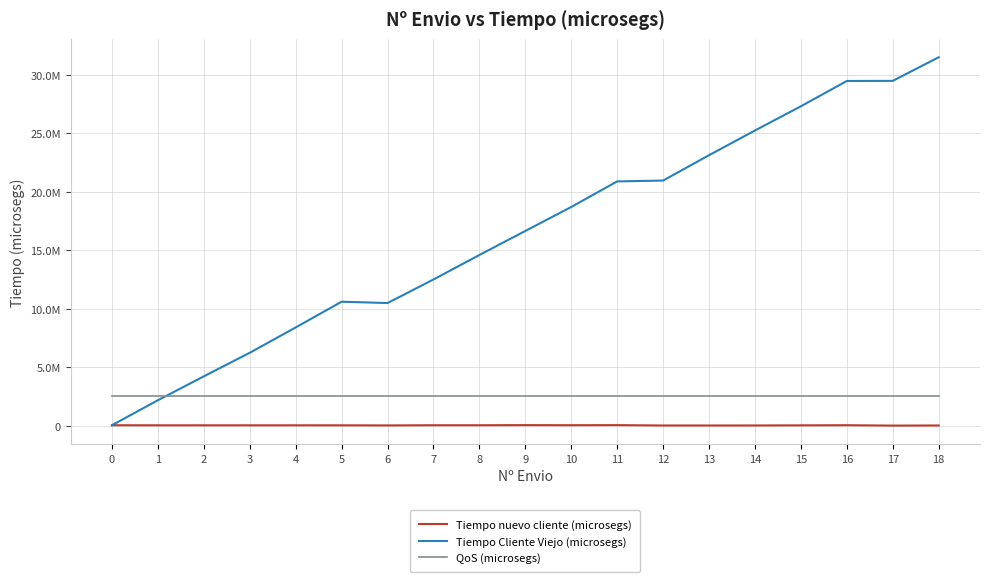

Rank the series by their maximum value, from lowest to highest.

Tiempo nuevo cliente (microsegs), QoS (microsegs), Tiempo Cliente Viejo (microsegs)